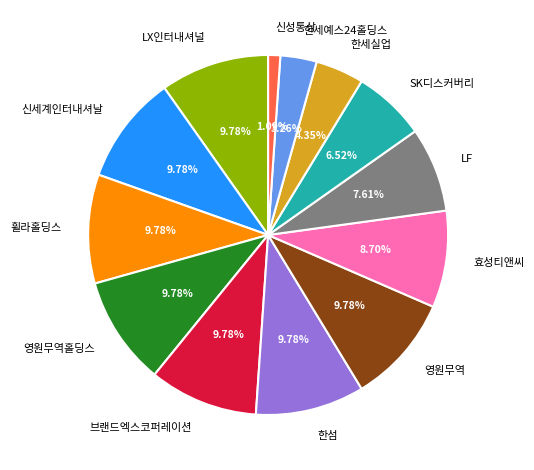

What percentage is the LF slice, to the nearest percent?

8%